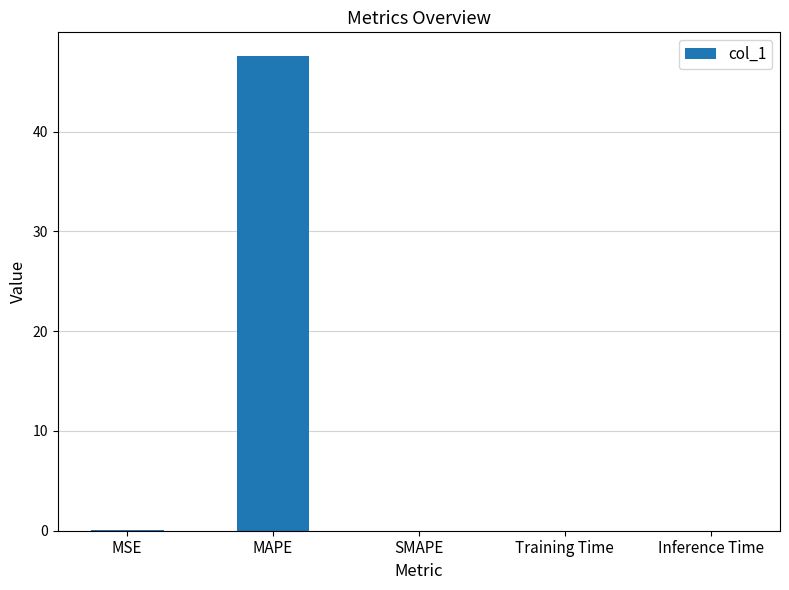

True or false: the data shows 0.0 at MSE.

True